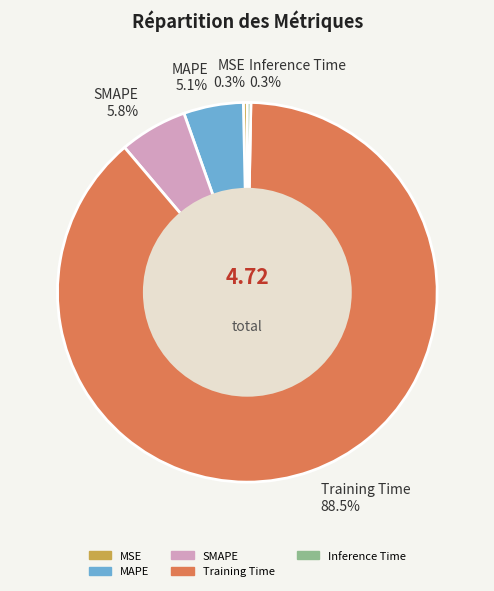

How many segments does this pie chart have?

5